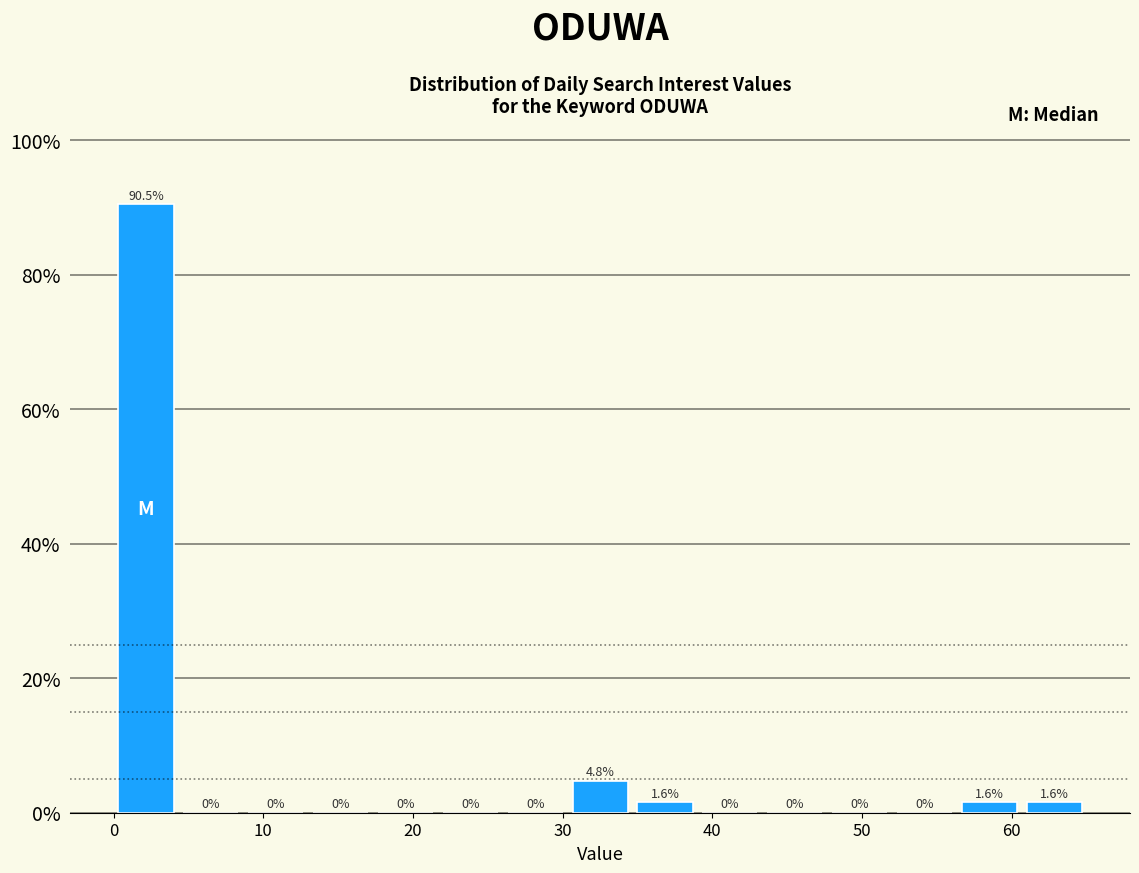

Reading left to right, list every bar in this chart as the range it spans on the x-axis followed by its height. The bar edges are not printed on the chart, so give them approximately, as read against the axis.

0 to 4: 90.5
4 to 9: 0.0
9 to 13: 0.0
13 to 17: 0.0
17 to 22: 0.0
22 to 26: 0.0
26 to 30: 0.0
30 to 35: 4.8
35 to 39: 1.6
39 to 43: 0.0
43 to 48: 0.0
48 to 52: 0.0
52 to 56: 0.0
56 to 61: 1.6
61 to 65: 1.6